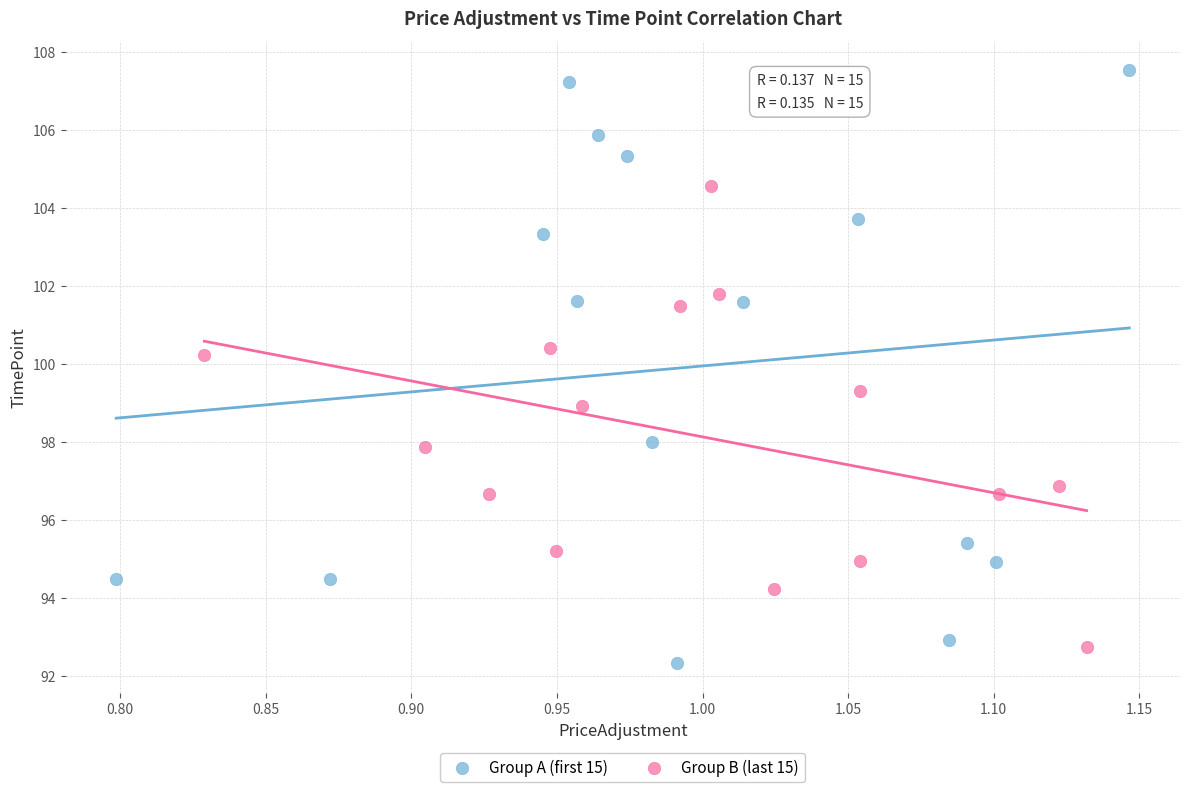

Which series has the widest spread of Y values?

Group A (first 15)